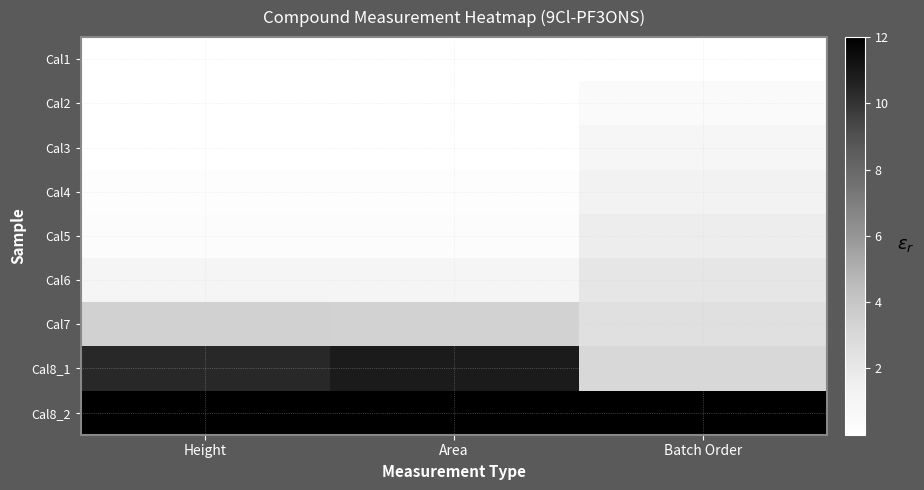

Reading right to left, extract all data points from this chart.

Cal1: Batch Order=0.0	Area=0.0	Height=0.0
Cal2: Batch Order=0.4	Area=0.0	Height=0.0
Cal3: Batch Order=0.9	Area=0.0	Height=0.0
Cal4: Batch Order=1.3	Area=0.1	Height=0.1
Cal5: Batch Order=1.7	Area=0.2	Height=0.3
Cal6: Batch Order=2.1	Area=1.0	Height=1.0
Cal7: Batch Order=2.6	Area=3.4	Height=3.4
Cal8_1: Batch Order=3.0	Area=10.9	Height=10.4
Cal8_2: Batch Order=12.0	Area=12.0	Height=12.0